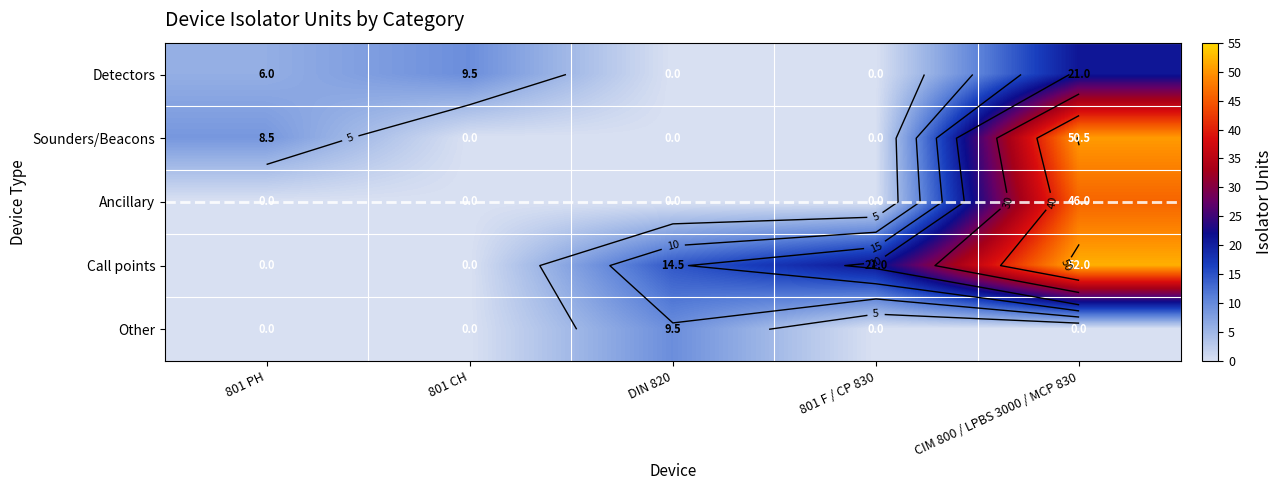

At DIN 820, list the series in order from smallest to largest.

Detectors, Sounders/Beacons, Ancillary, Other, Call points